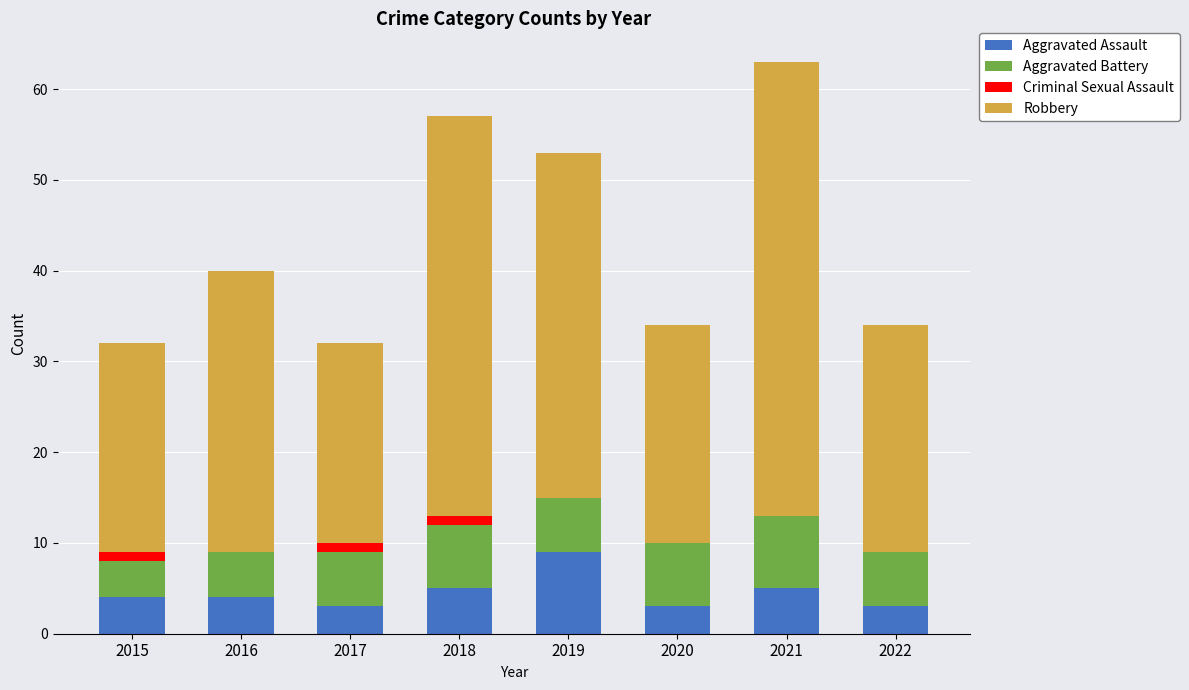

At which label does Aggravated Assault reach its peak?

2019